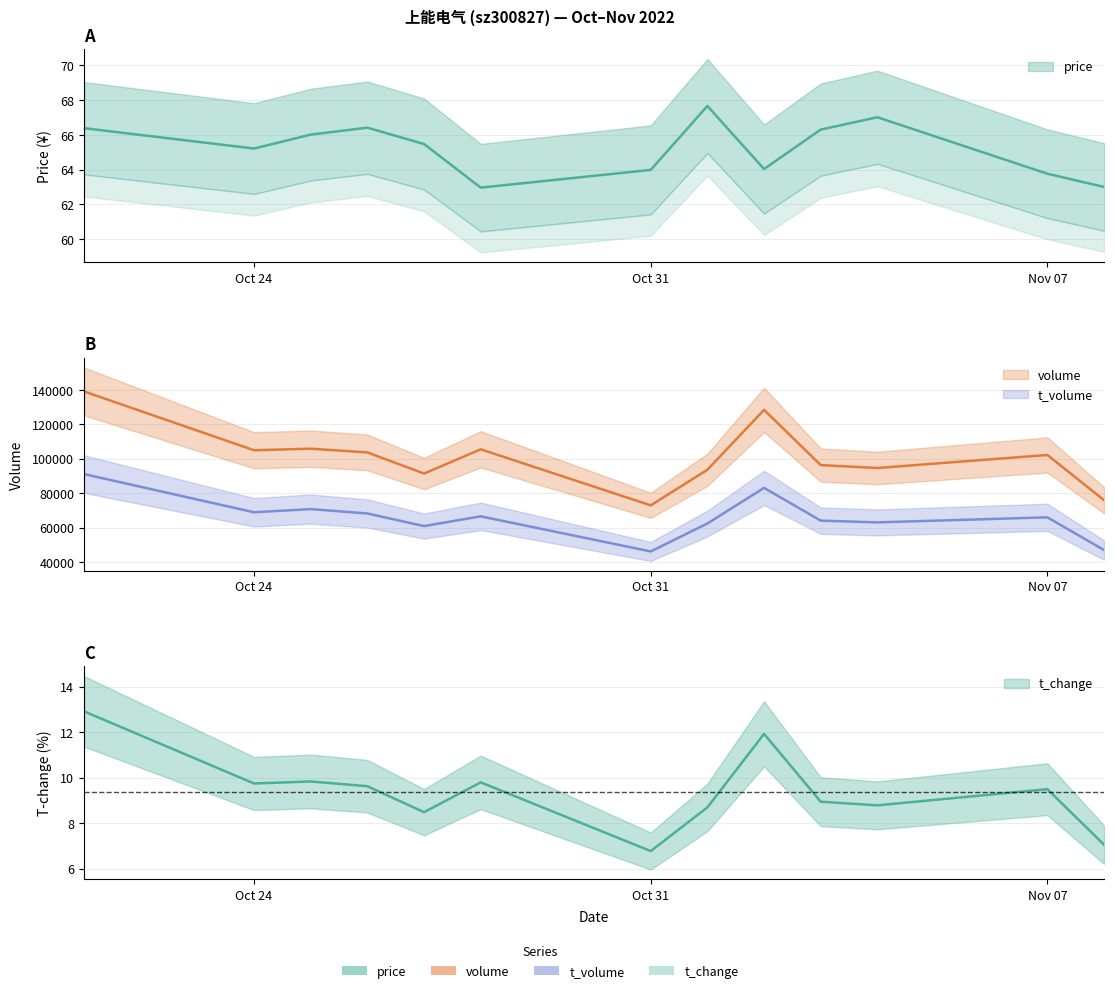

Where is the first local minimum for t_change?

Oct 24